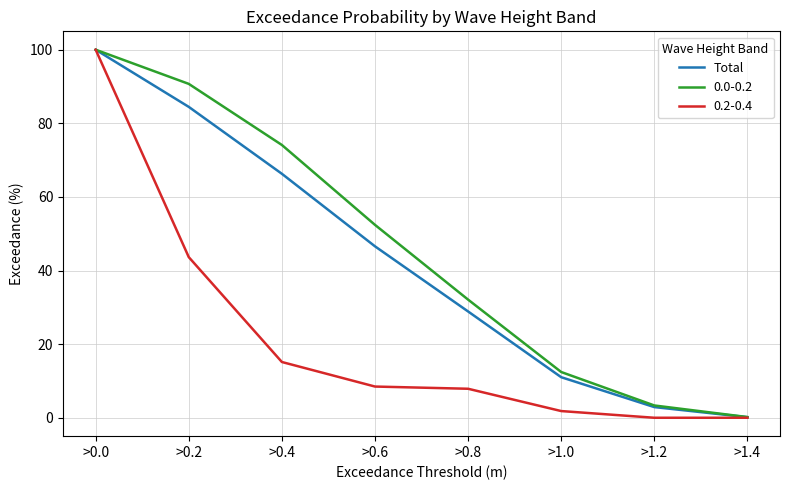

The value of 0.2-0.4 at >0.0 is 51.5. True or false?

False